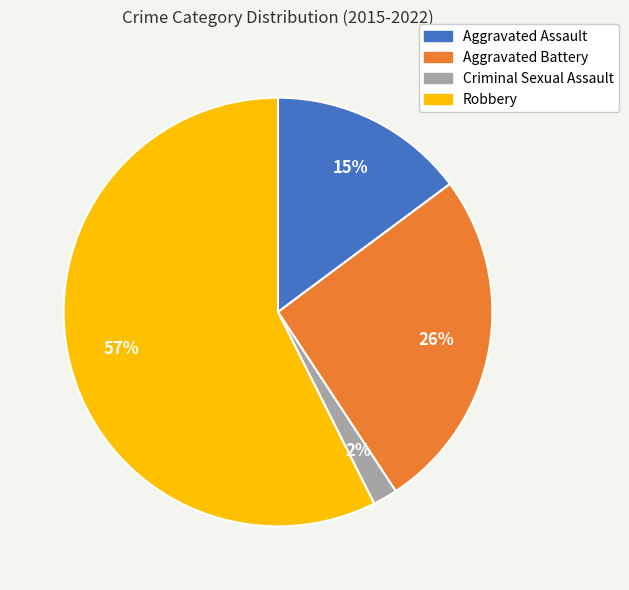

To the nearest percent, what is the combined percentage of Criminal Sexual Assault and Robbery?

59%